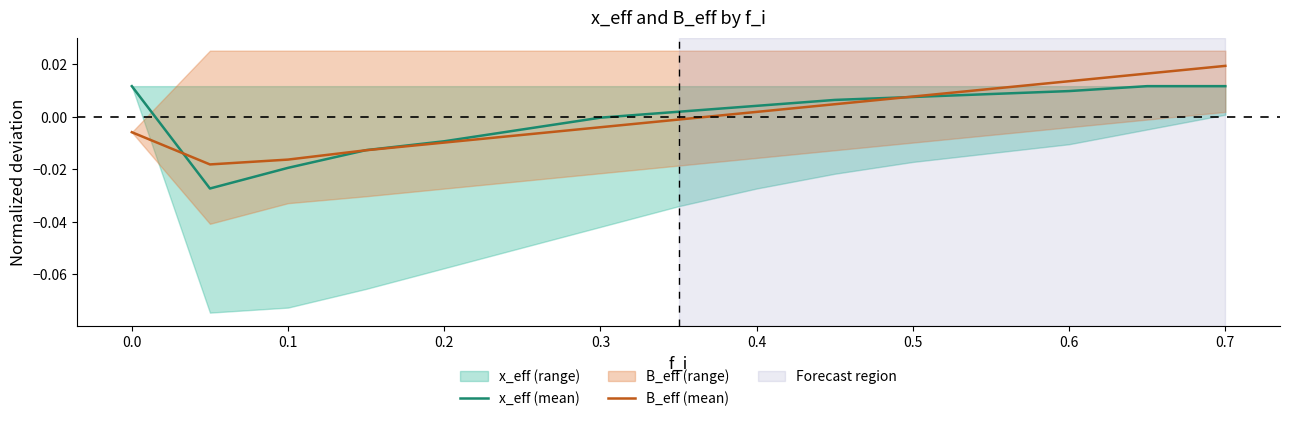

How many lines are shown in the chart?

2